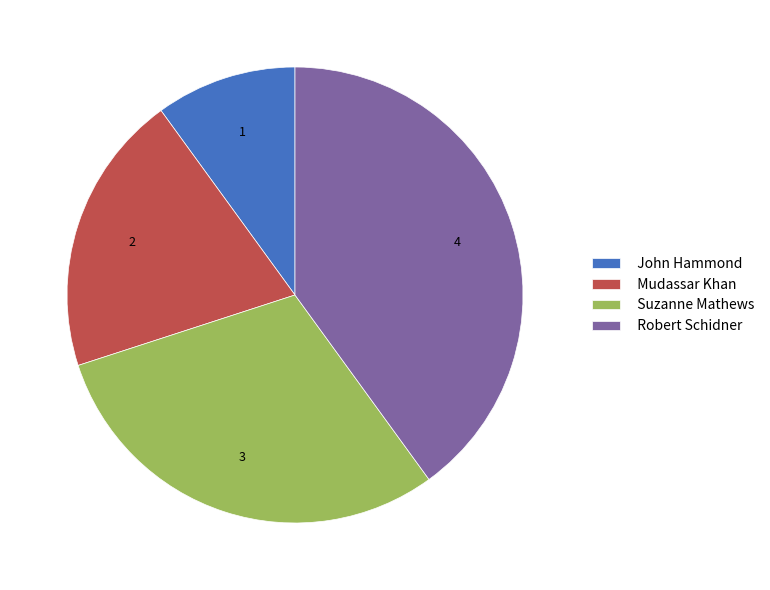

How many segments does this pie chart have?

4